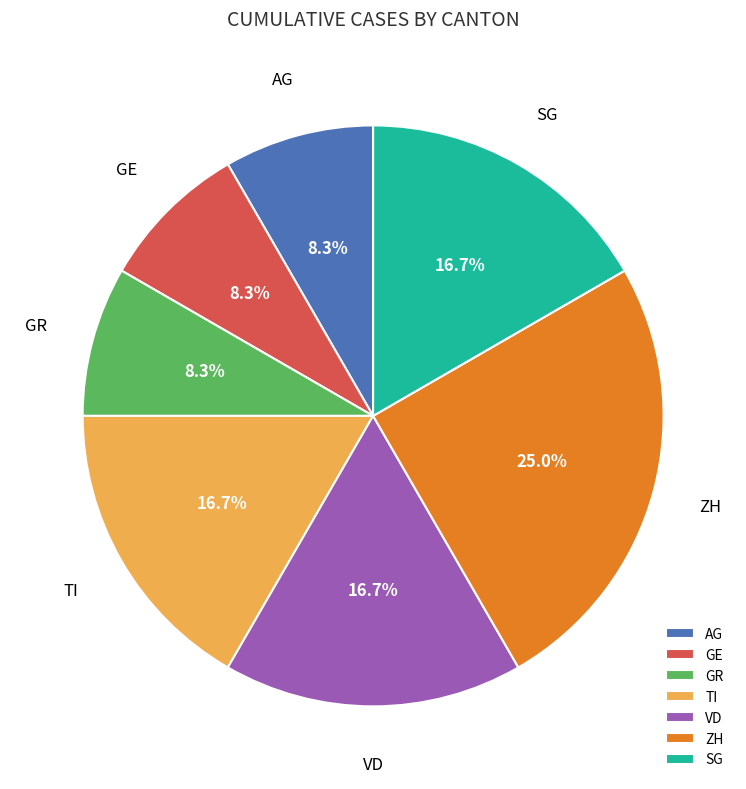

How many segments does this pie chart have?

7